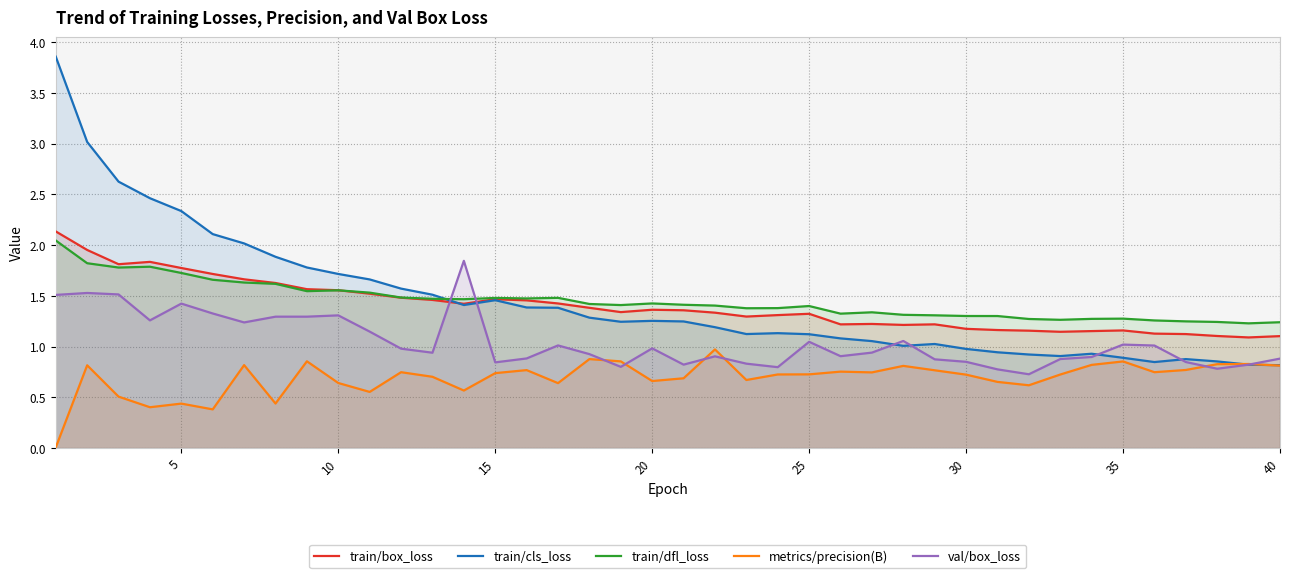

How many intersections are there between val/box_loss and train/dfl_loss?

2